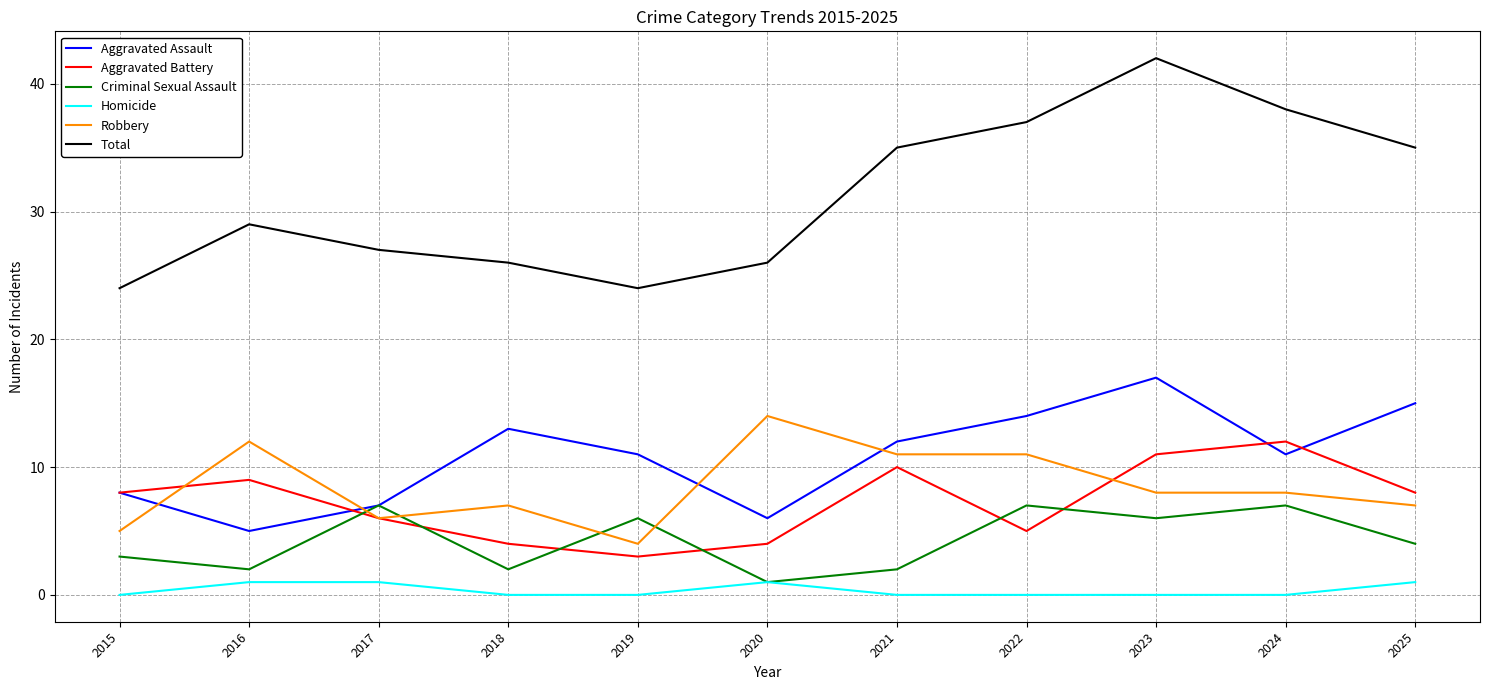

List the series in order of their peak value, highest first.

Total, Aggravated Assault, Robbery, Aggravated Battery, Criminal Sexual Assault, Homicide